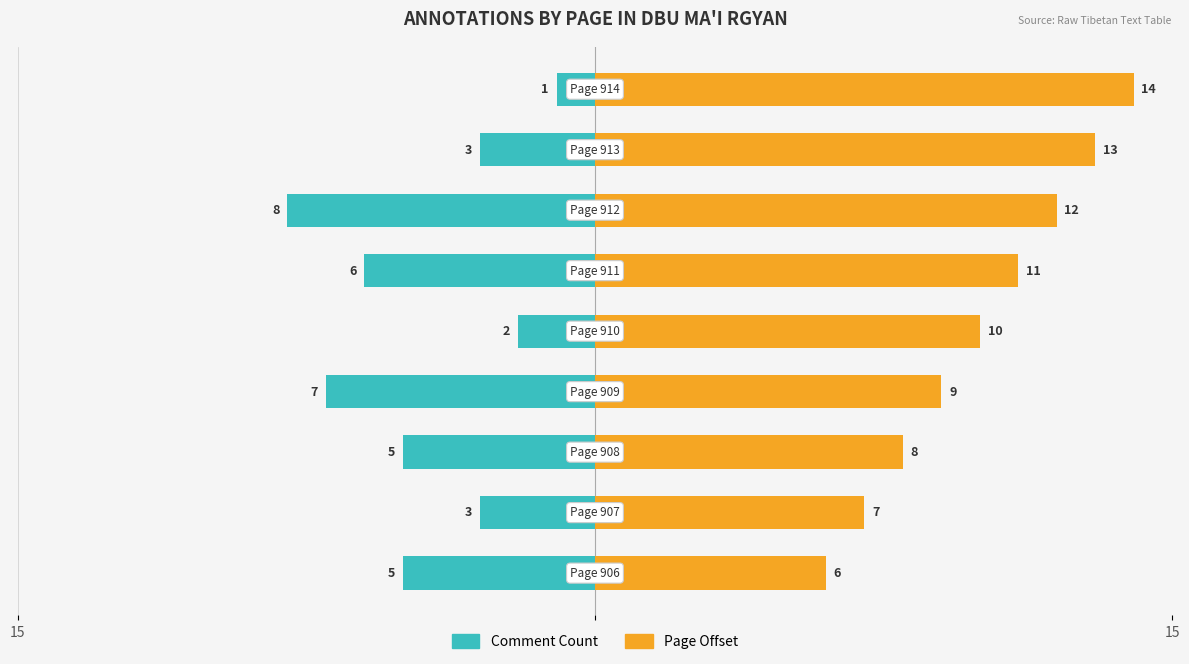

What is the minimum value for Page Offset?

6